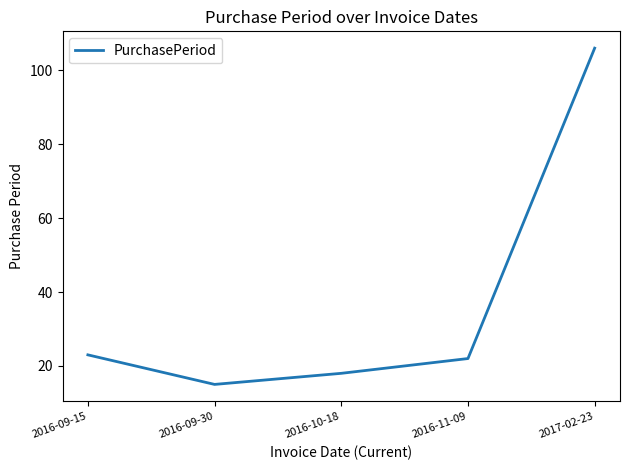

Rank the categories by value from lowest to highest.

2016-09-30, 2016-10-18, 2016-11-09, 2016-09-15, 2017-02-23